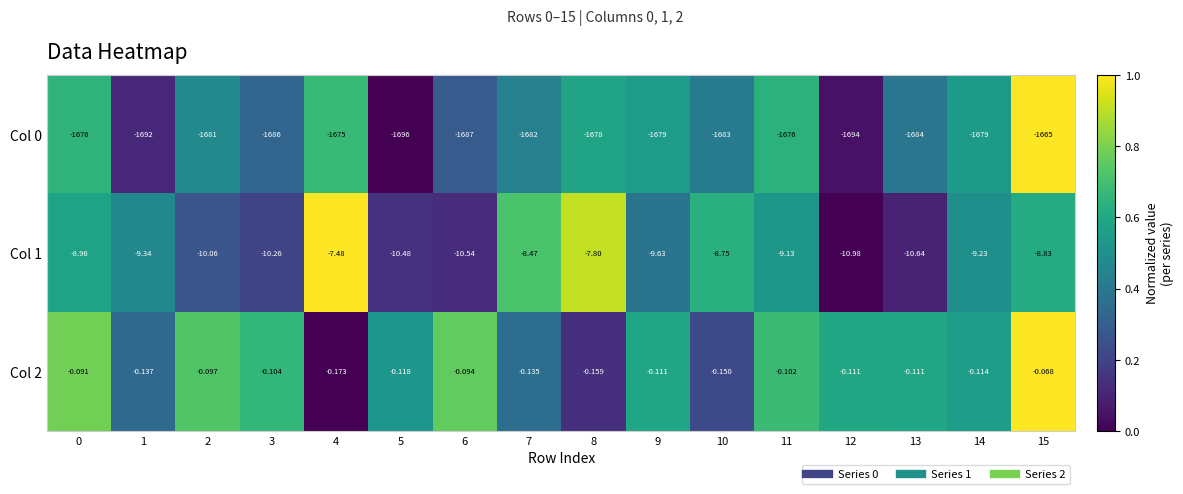

What is the difference between the highest and lowest values at 1?

1691.9